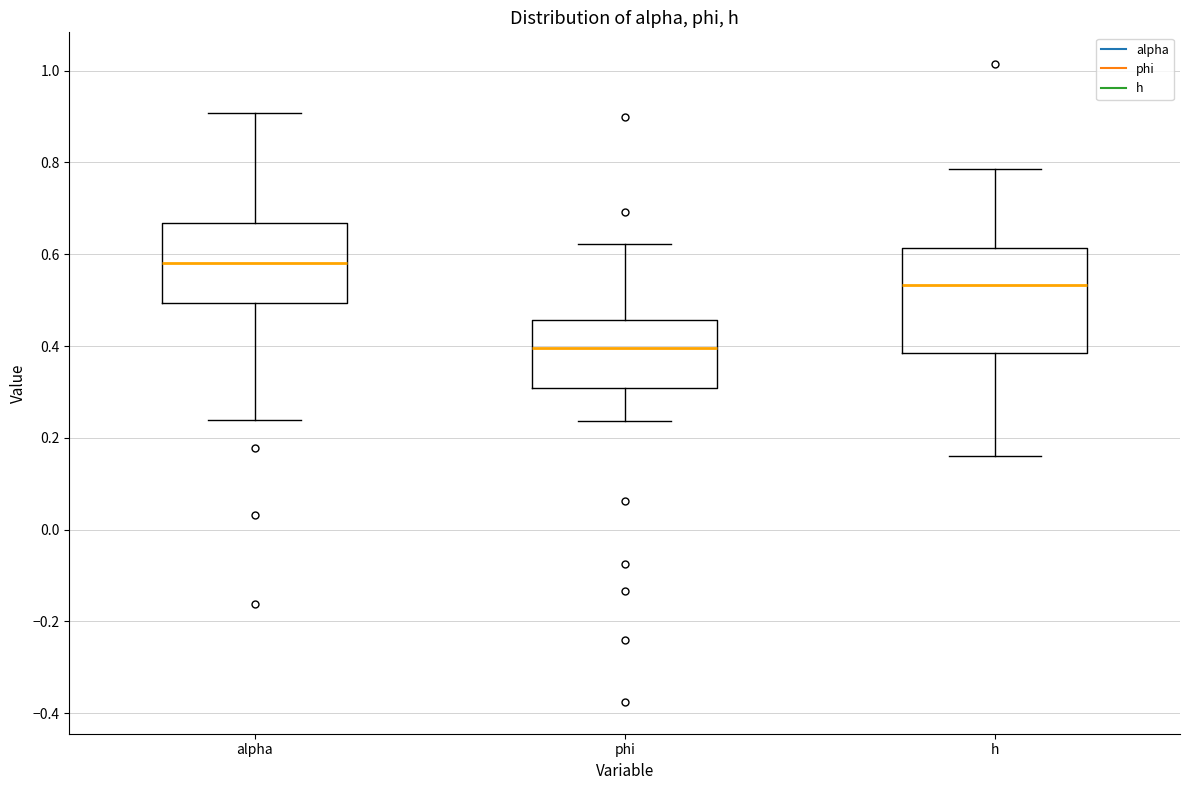

Which box's median line is the lowest?

phi